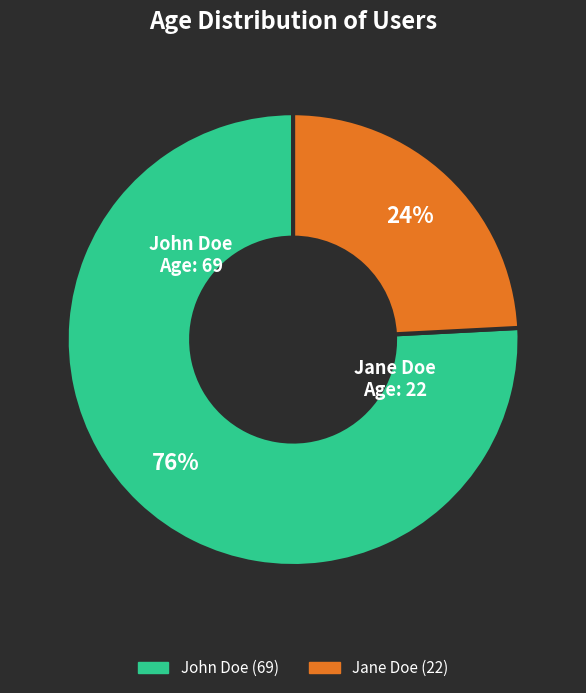

To the nearest percent, what is the average slice percentage?

50%